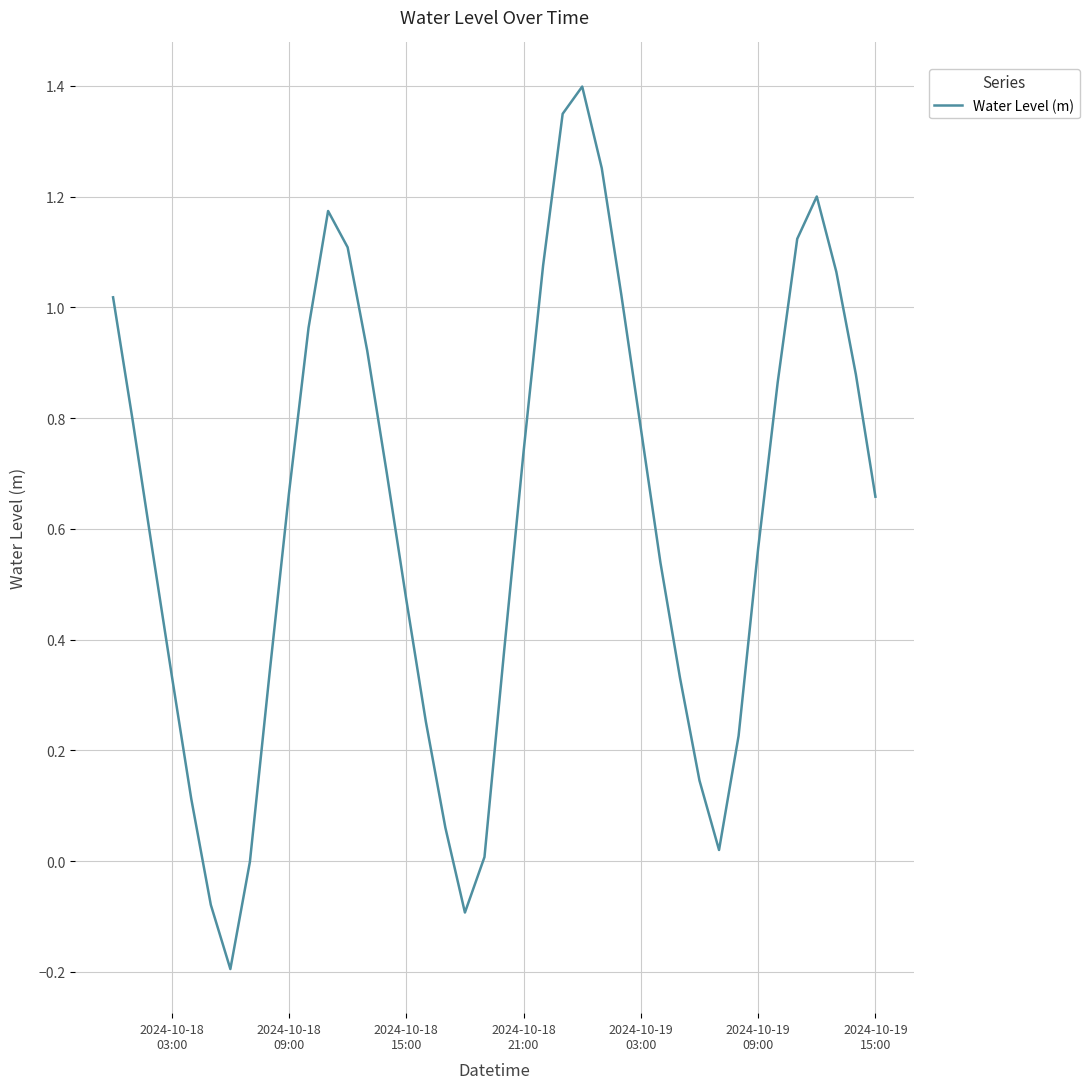

What is the maximum value shown in the chart?

1.4